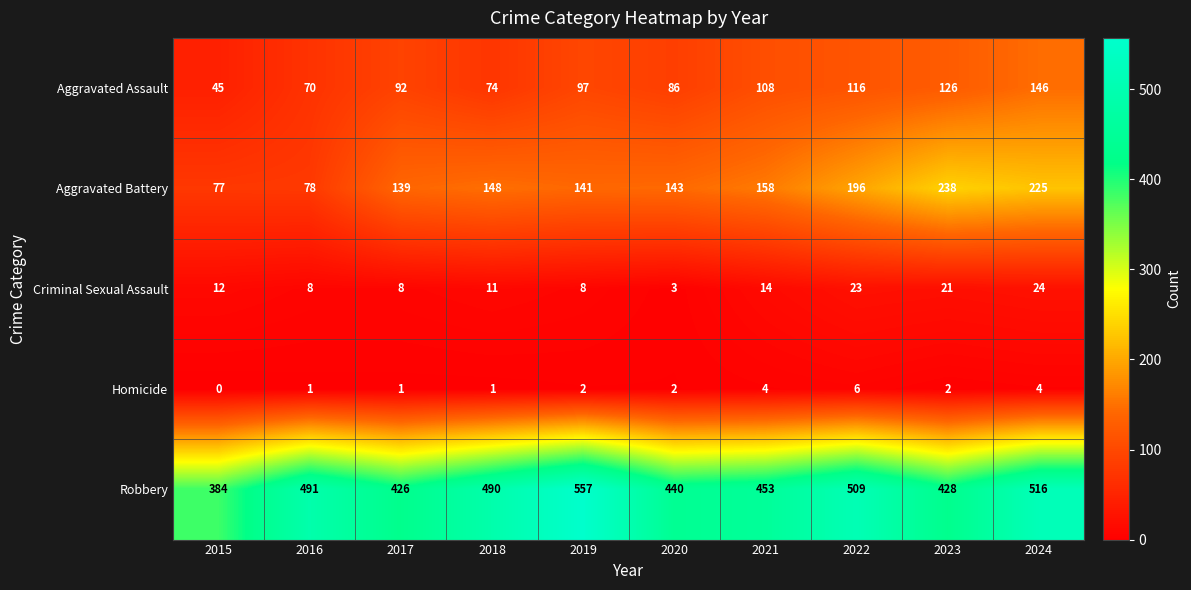

What is the greatest value displayed?

557